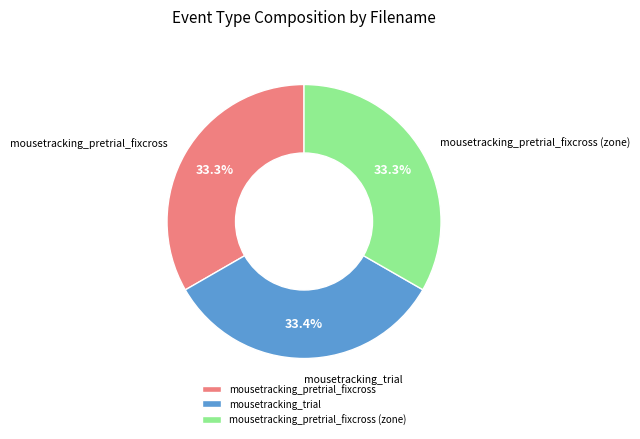

Combined, what portion of the pie is mousetracking_pretrial_fixcross (zone) and mousetracking_trial?

66.7%